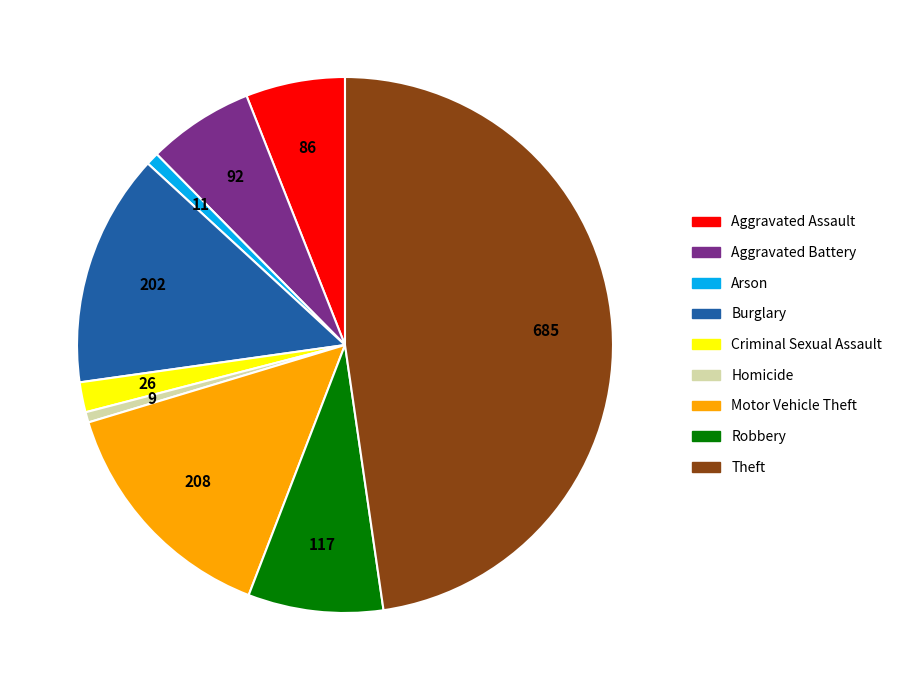

Does Aggravated Battery represent more than half of the total?

No